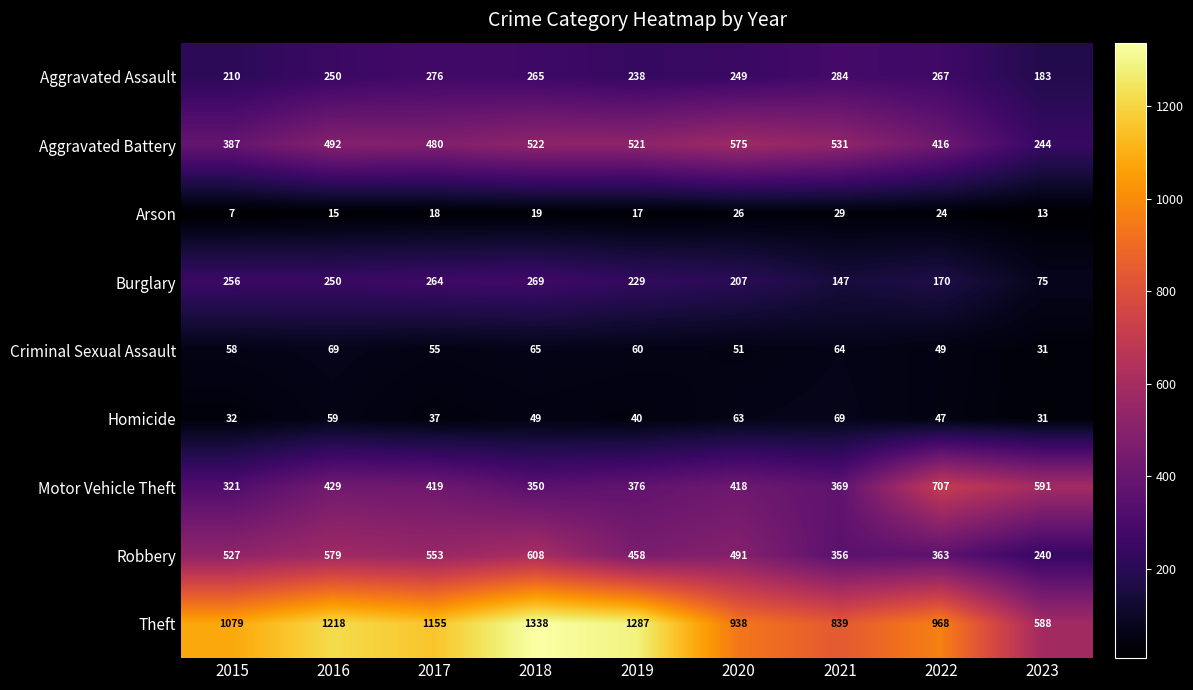

Rank the series at 2019 from lowest to highest value.

Arson, Homicide, Criminal Sexual Assault, Burglary, Aggravated Assault, Motor Vehicle Theft, Robbery, Aggravated Battery, Theft